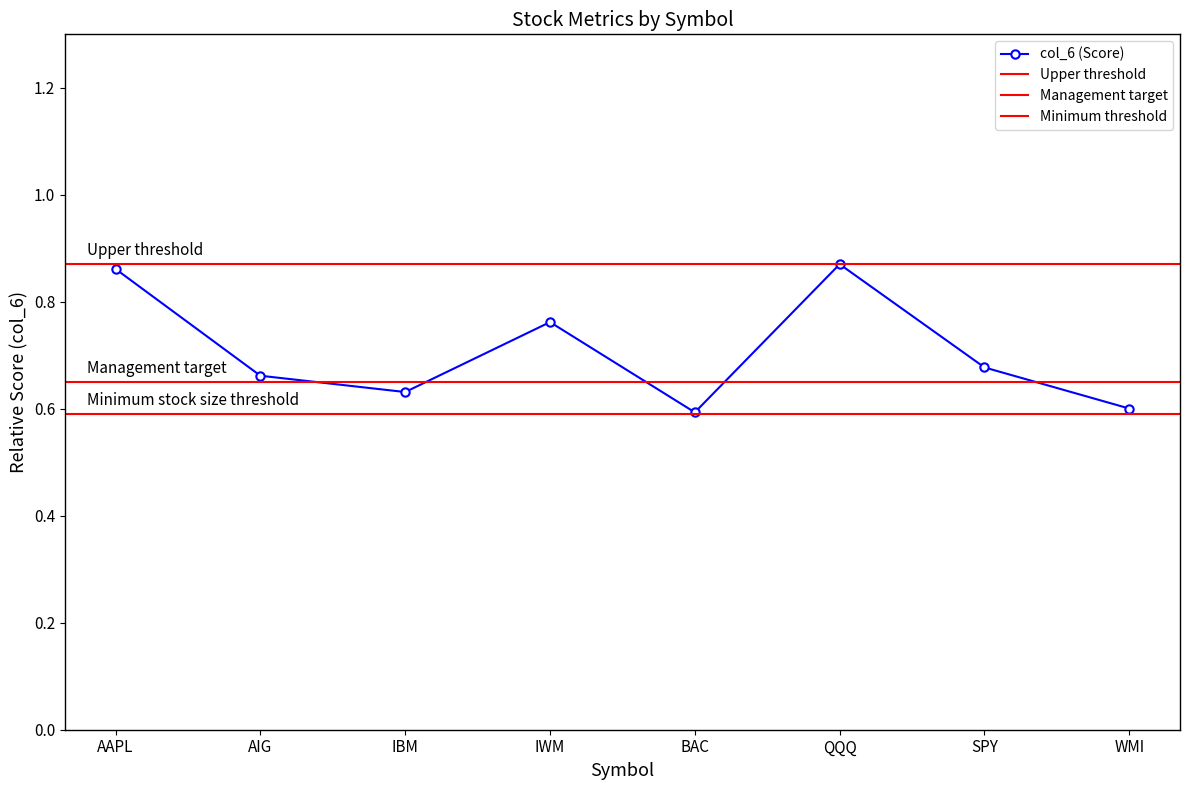

Which category has the highest value across all series?

QQQ